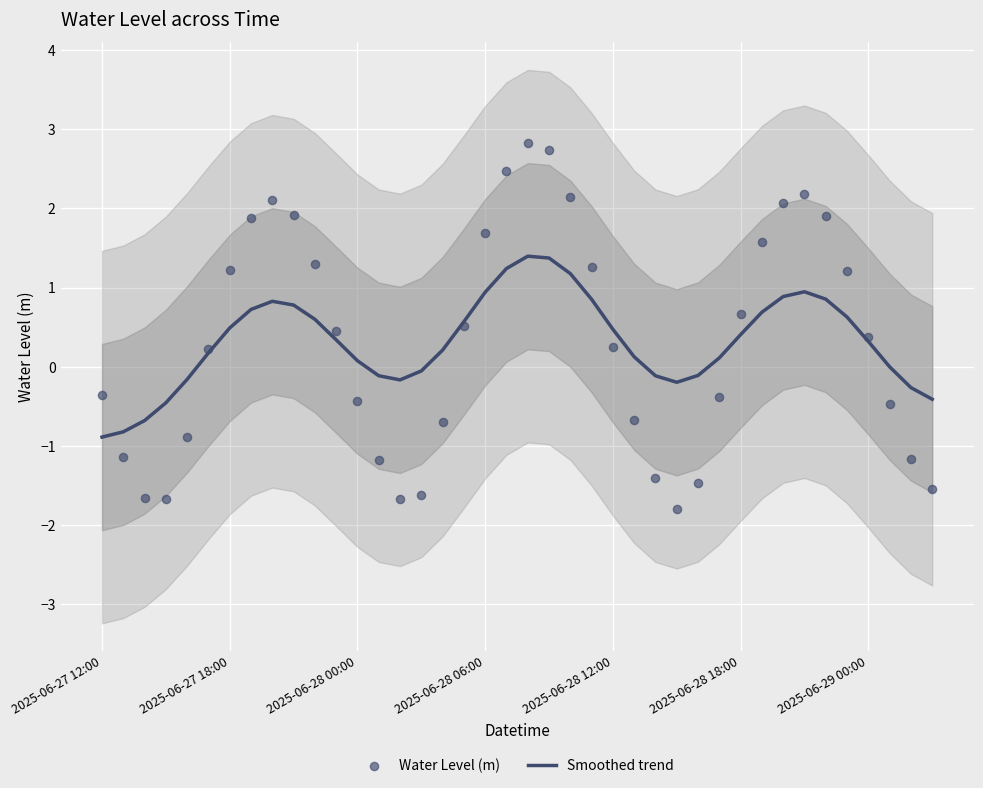

Which series has the largest Y range (max minus min)?

Water Level (m)